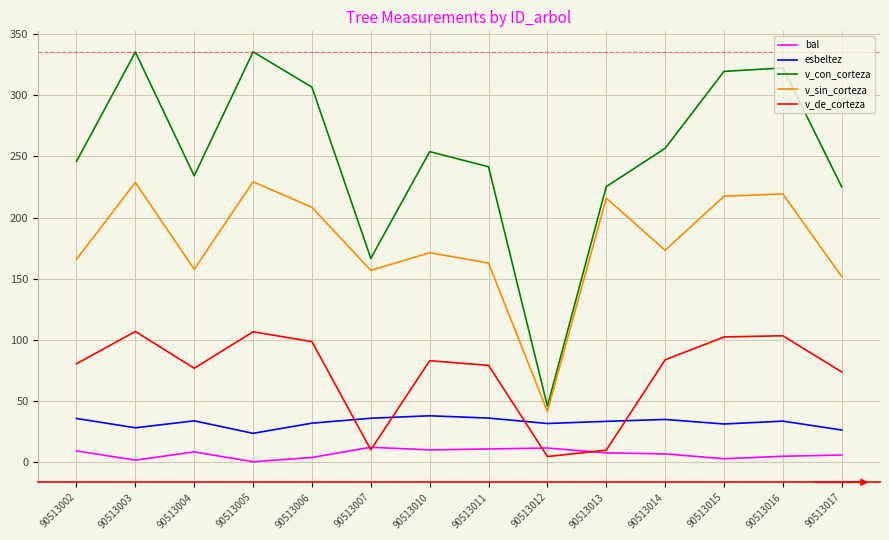

Which series changed the most between 90513004 and 90513006?

v_con_corteza